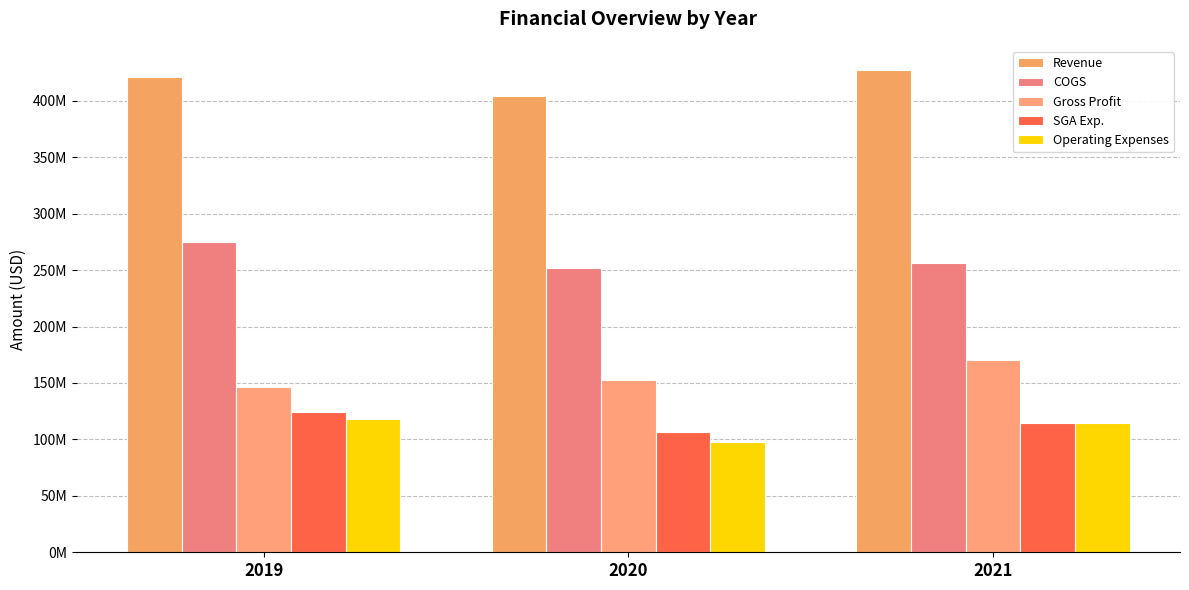

Which category has the highest value in the SGA Exp. series?

2019